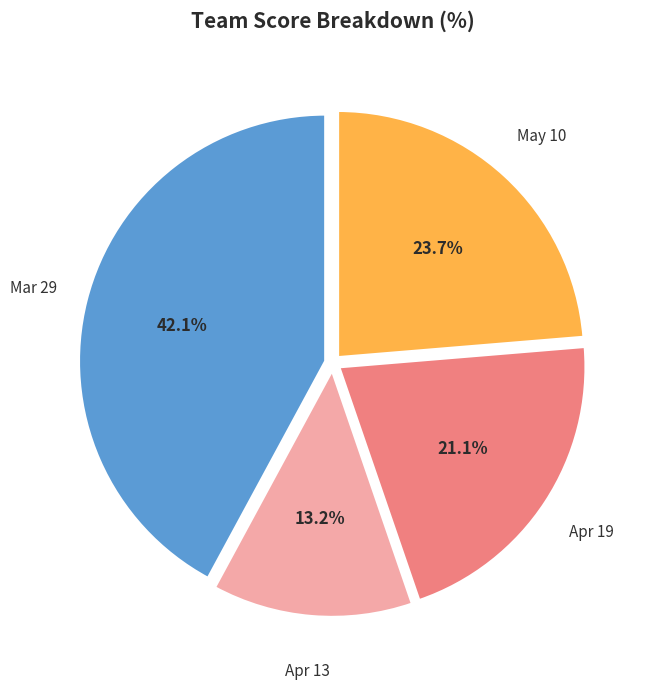

Does Apr 19 represent more than half of the total?

No